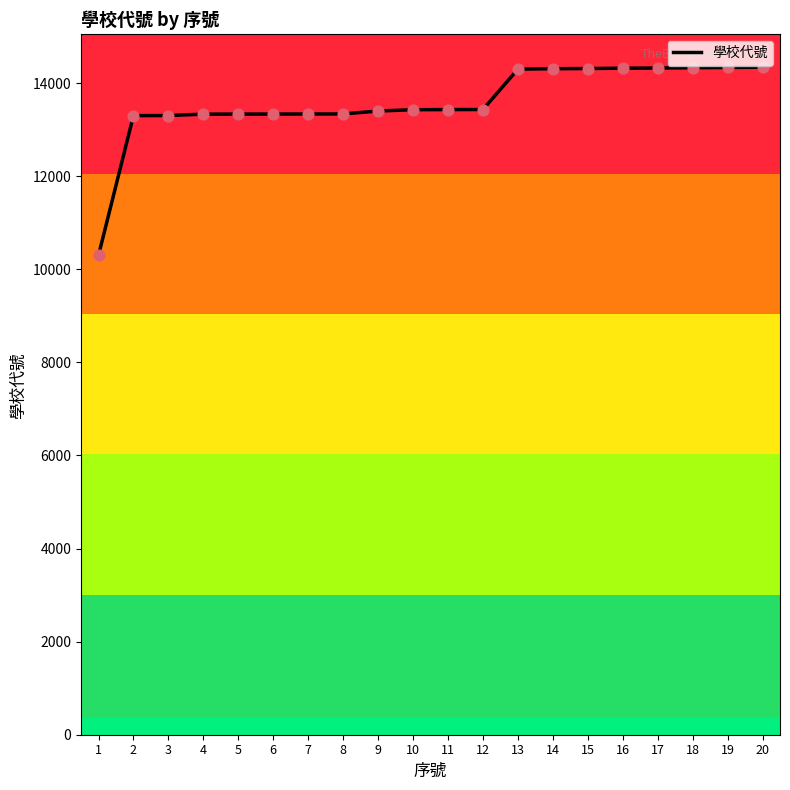

What is the ratio of the value at 18 to the value at 4?

1.1